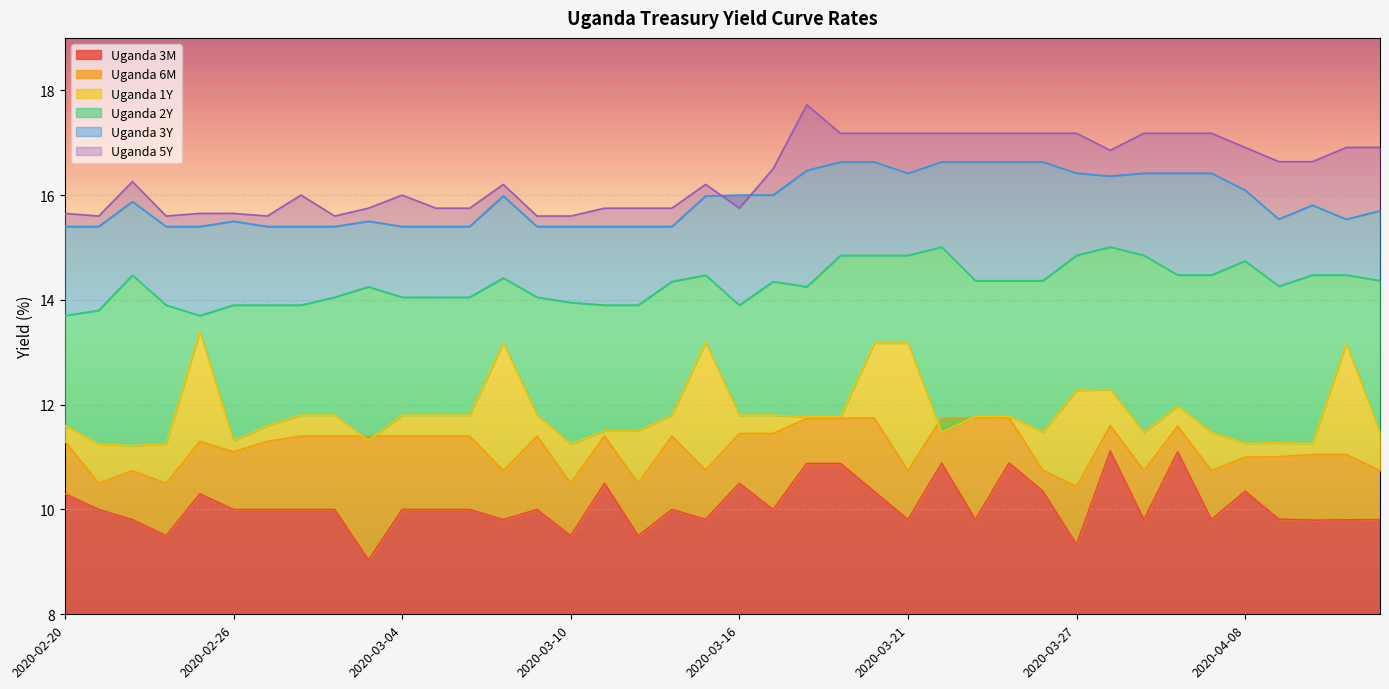

True or false: Uganda 1Y and Uganda 3Y cross at least once.

False